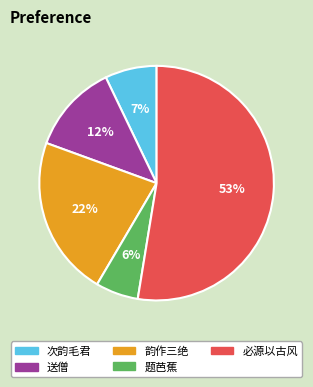

Is there any slice that represents more than half of the pie?

Yes